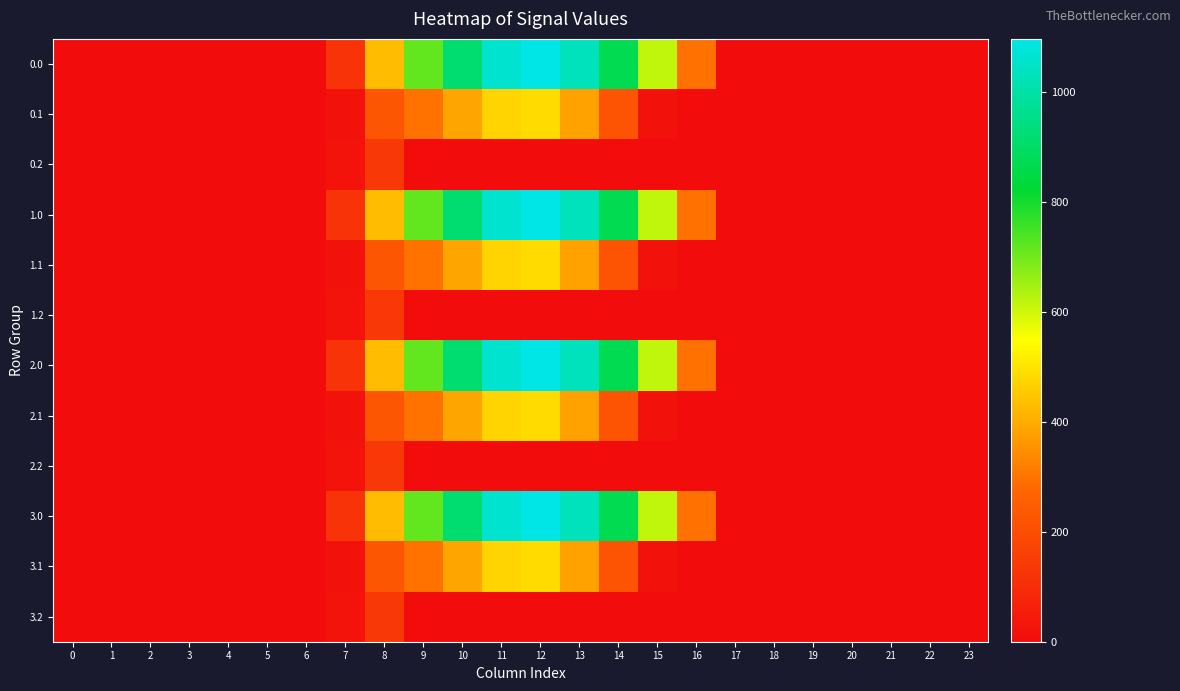

At 11, list the series in order from smallest to largest.

0.2, 1.2, 2.2, 3.2, 0.1, 1.1, 2.1, 3.1, 0.0, 1.0, 2.0, 3.0